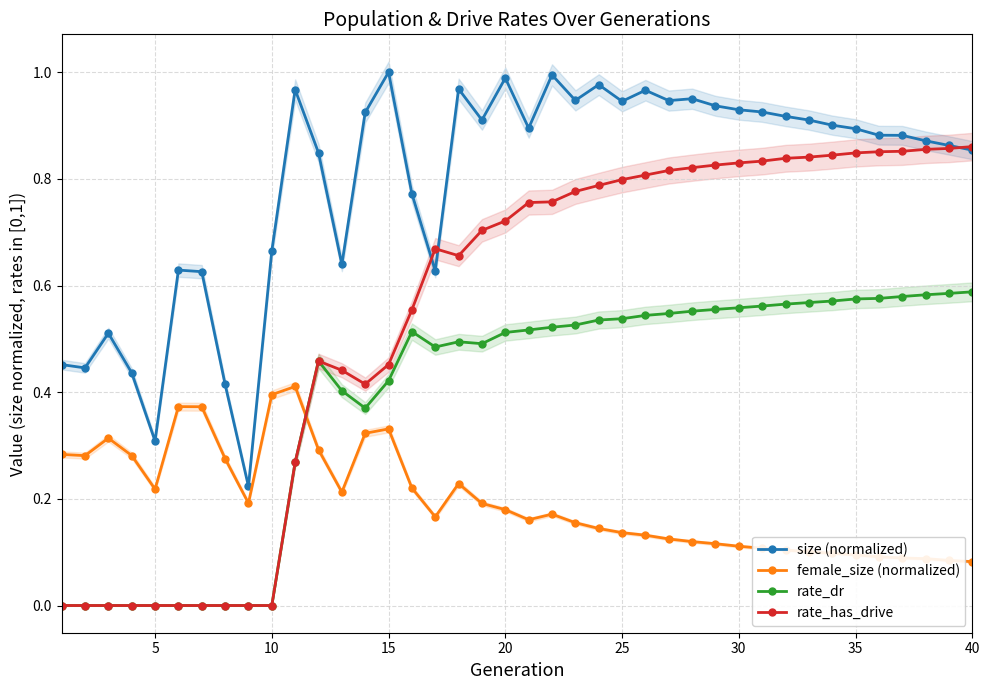

What is the greatest value displayed?

1.0